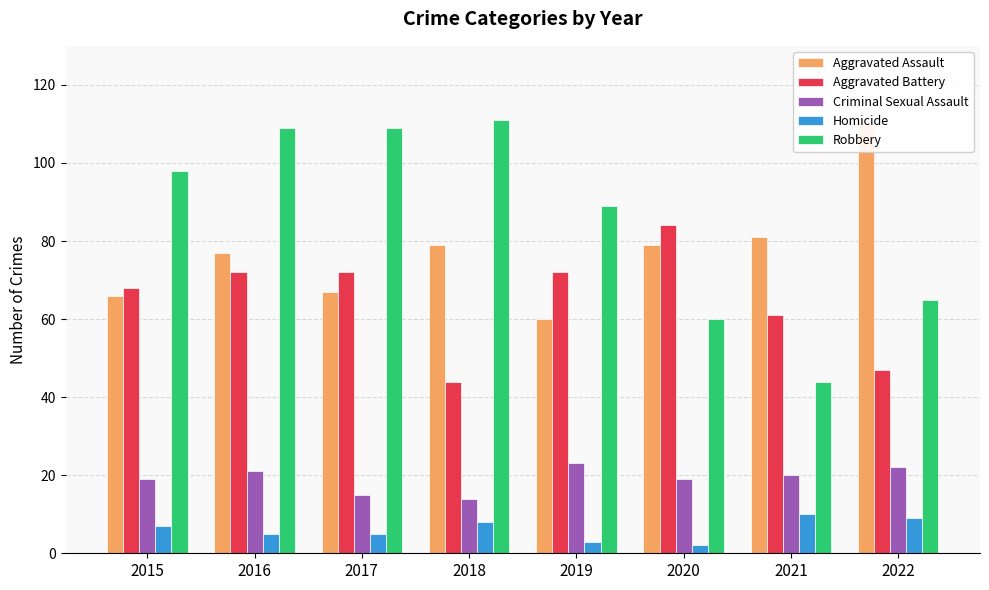

Between 2021 and 2017, which is larger?

2021